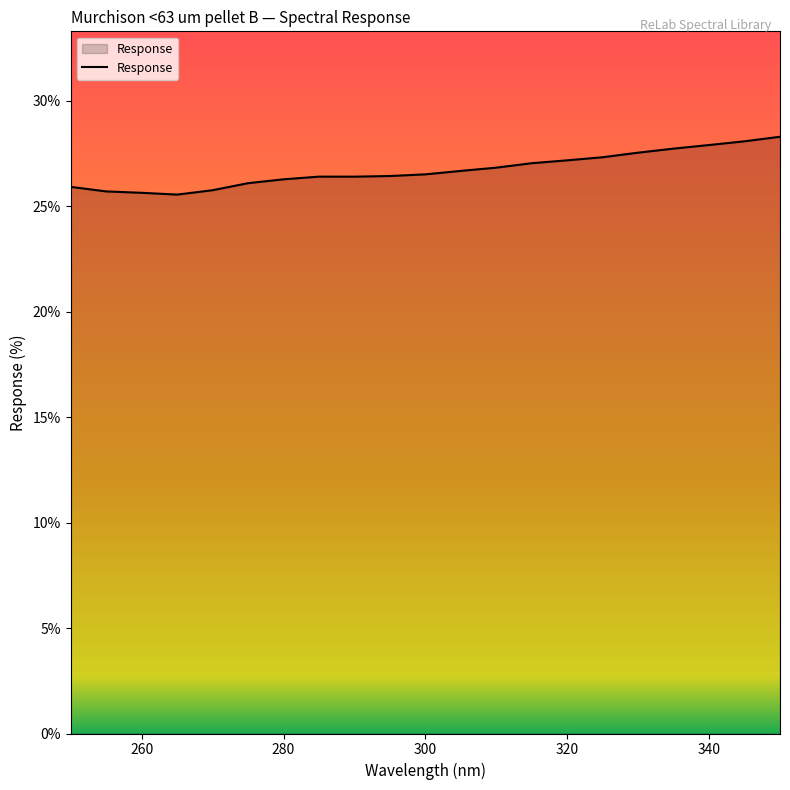

What is the smallest value displayed?

25.6